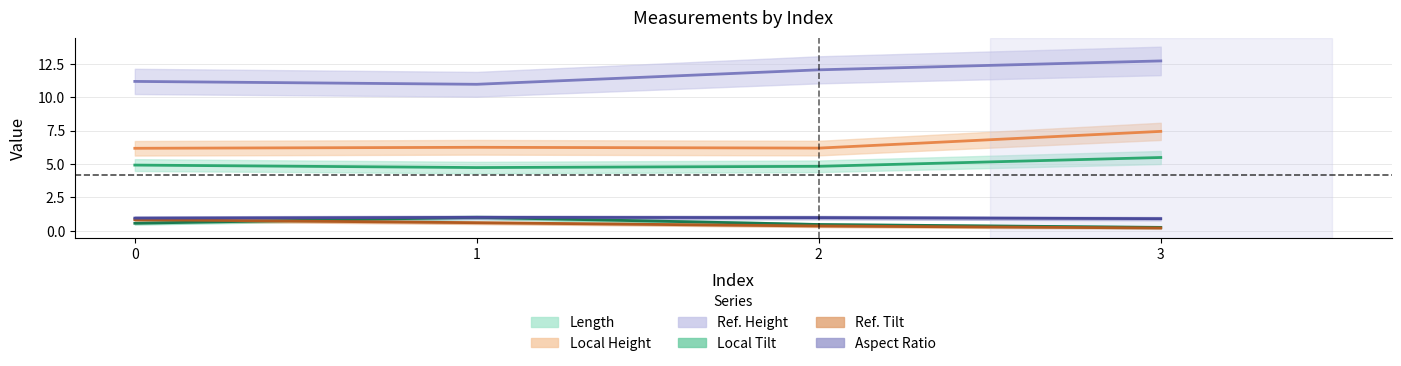

What is the approximate value of Ref. Tilt at 0?

0.8